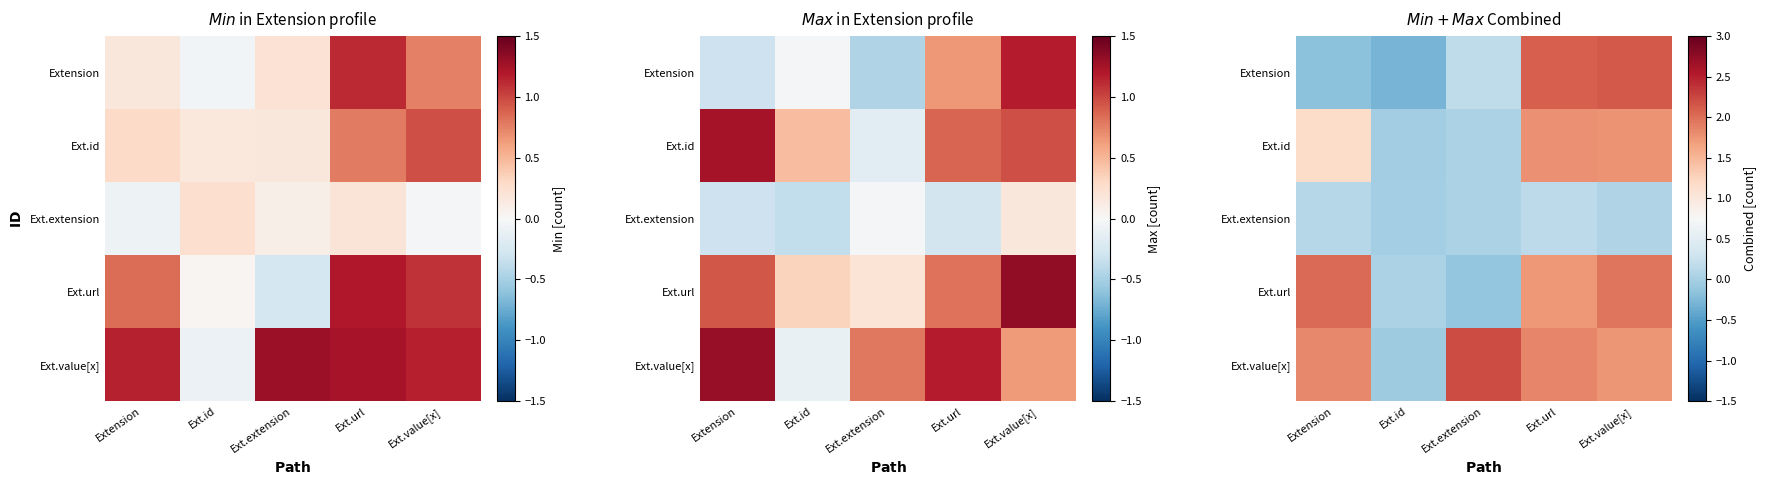

How many values in Ext.url are below zero?

1